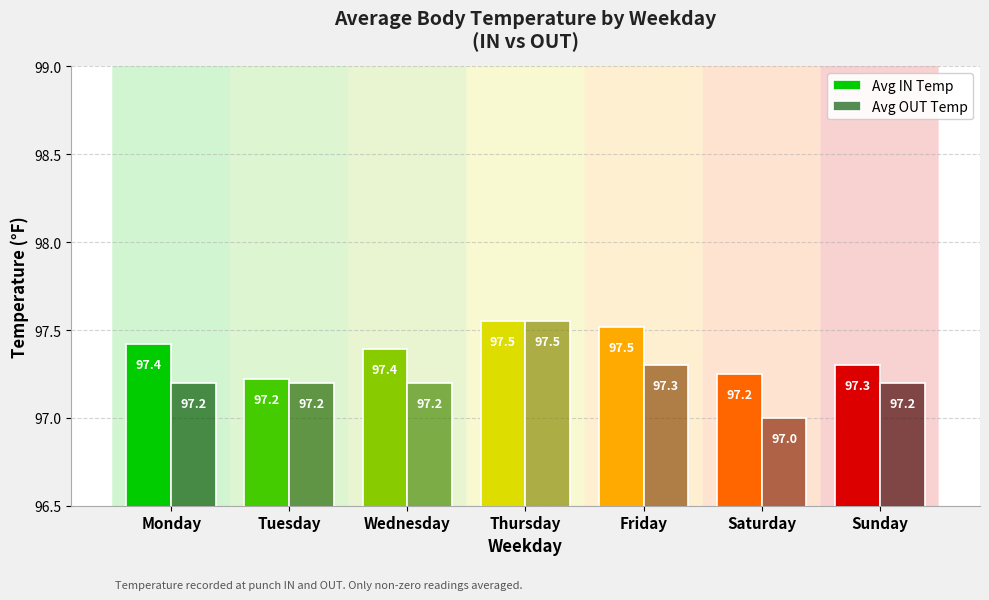

What is the minimum value shown in the chart?

97.0